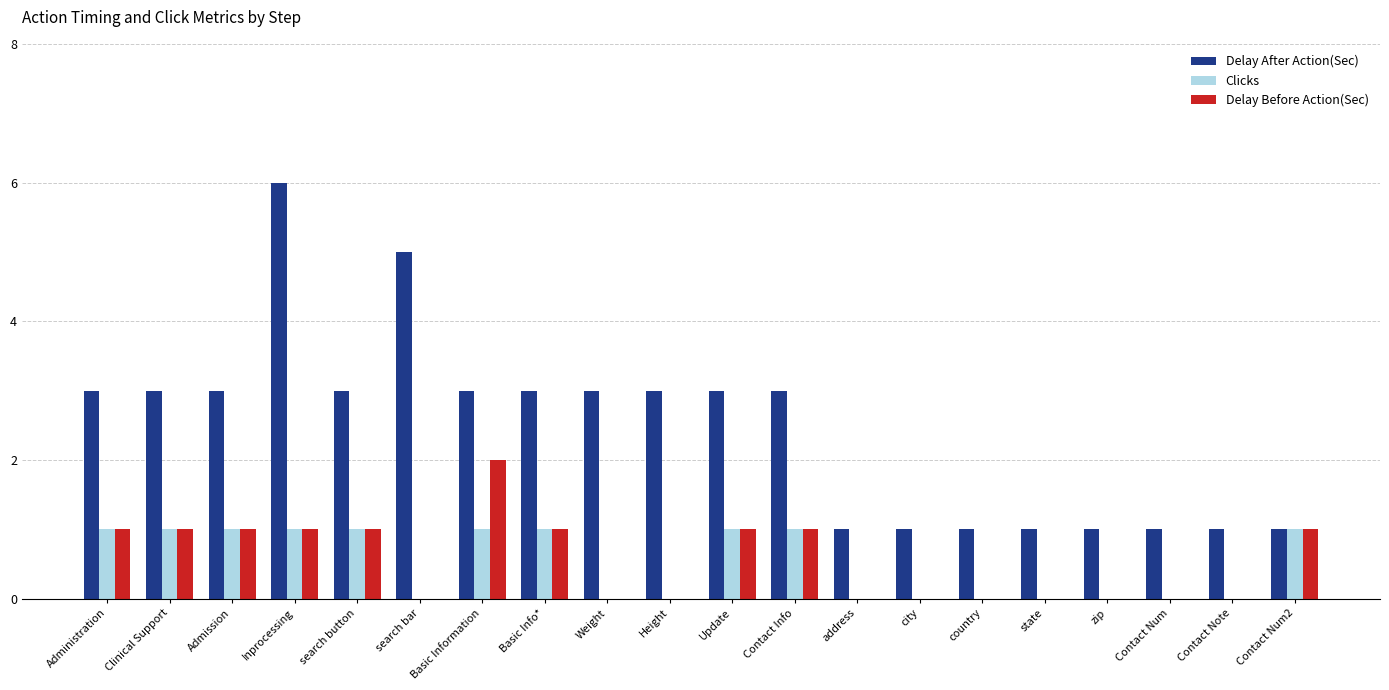

True or false: Delay Before Action(Sec) has a value of 0 at Height.

True